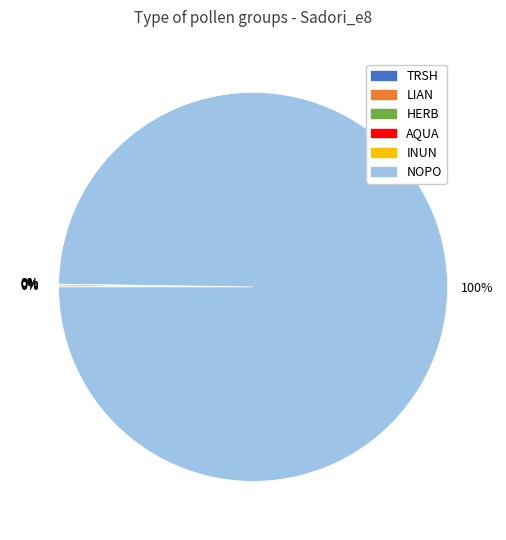

What is the majority slice?

NOPO